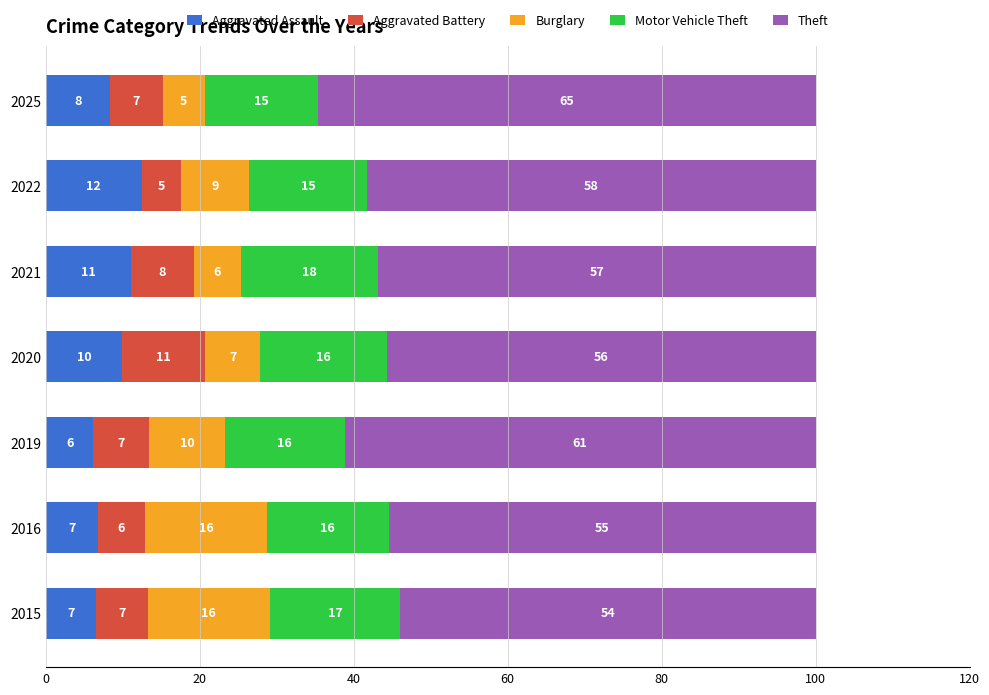

Reading right to left, extract all data points from this chart.

Aggravated Assault: 8.3	12.4	11.0	9.9	6.2	6.7	6.6
Aggravated Battery: 6.8	5.2	8.2	10.9	7.3	6.2	6.7
Burglary: 5.4	8.8	6.1	7.1	9.8	15.9	15.9
Motor Vehicle Theft: 14.7	15.3	17.9	16.5	15.6	15.8	16.9
Theft: 64.6	58.3	56.8	55.7	61.2	55.5	54.0